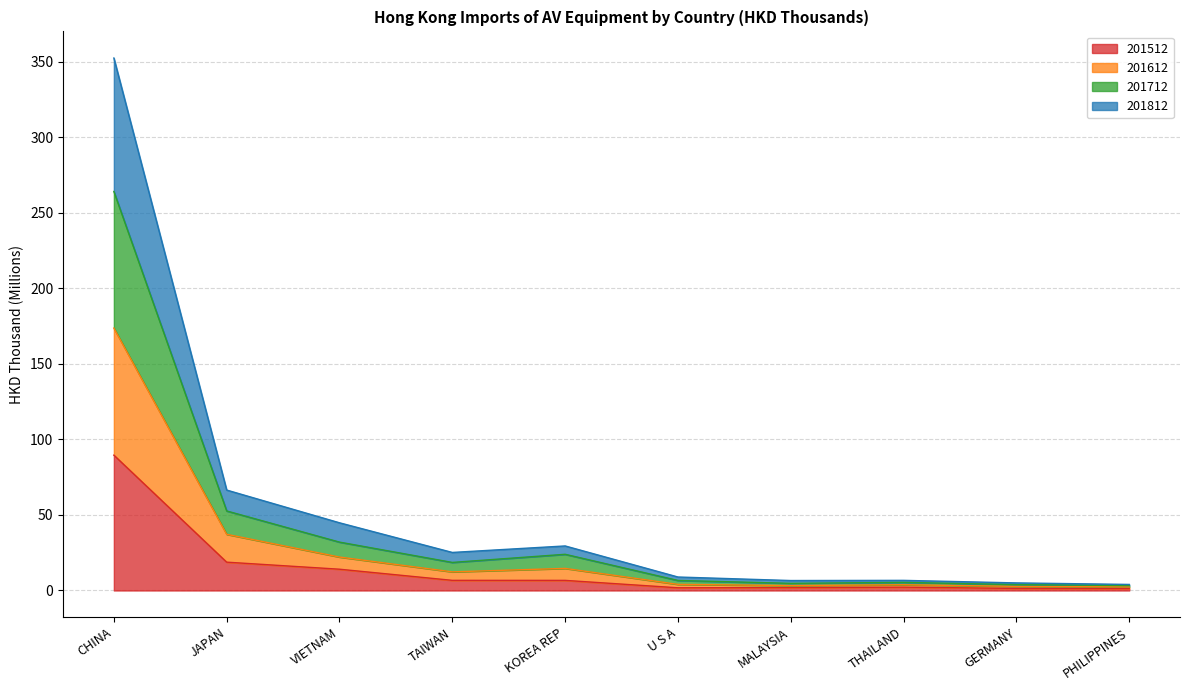

How many interior local valleys does the 201812 series have?

2